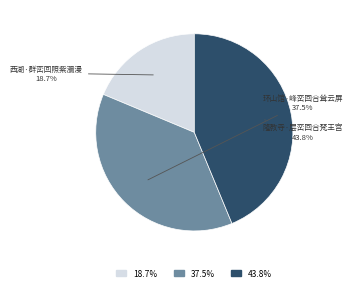

Does any single category account for the majority?

No